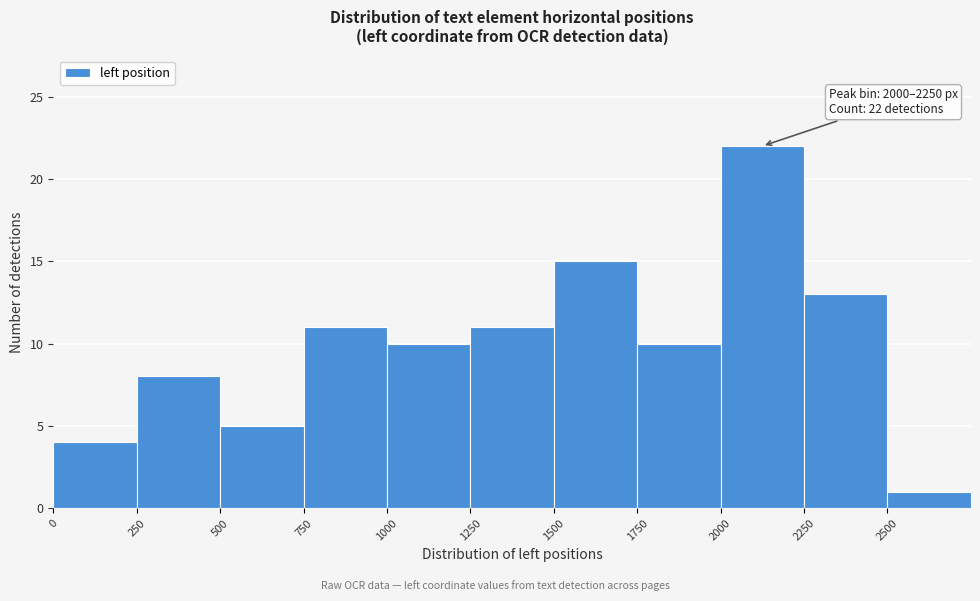

Over which range of the x-axis is the bar tallest?

2000 to 2250